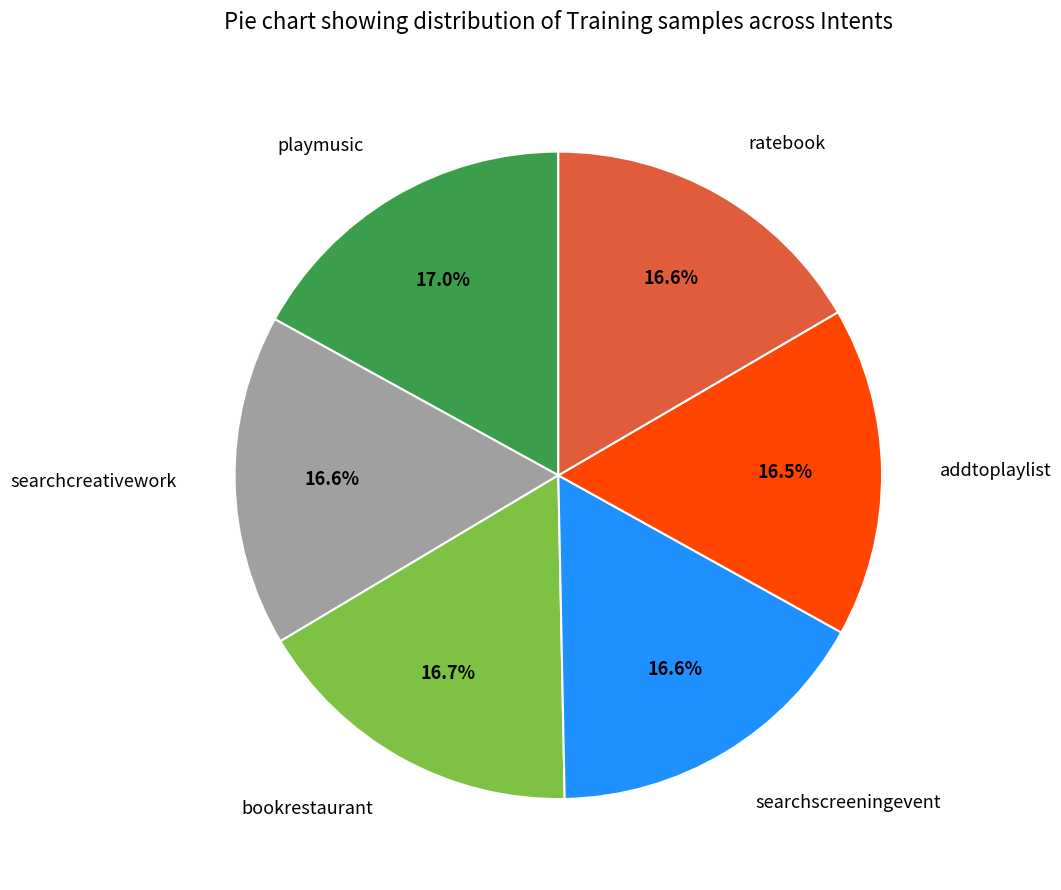

Is the sum of addtoplaylist and playmusic greater than half?

No